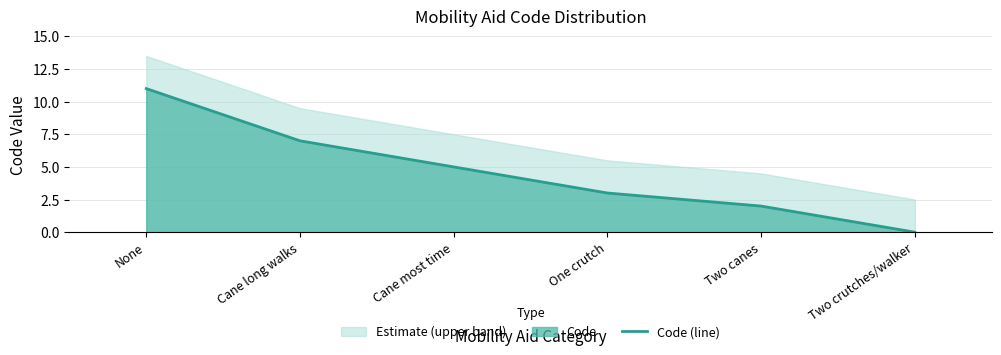

Which has a higher value, None or Cane long walks?

None